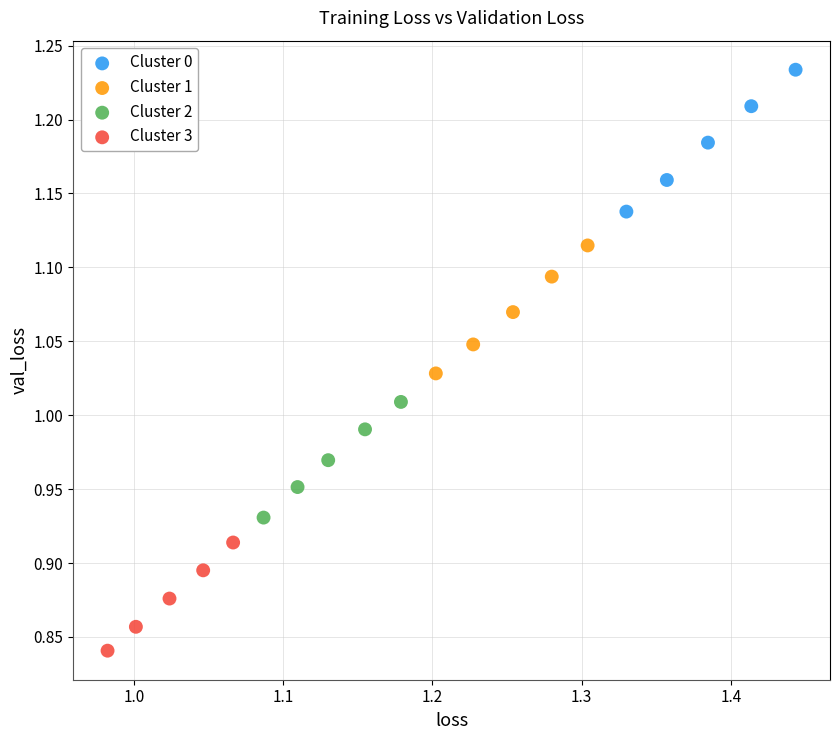

Which series reaches the maximum Y coordinate?

Cluster 0